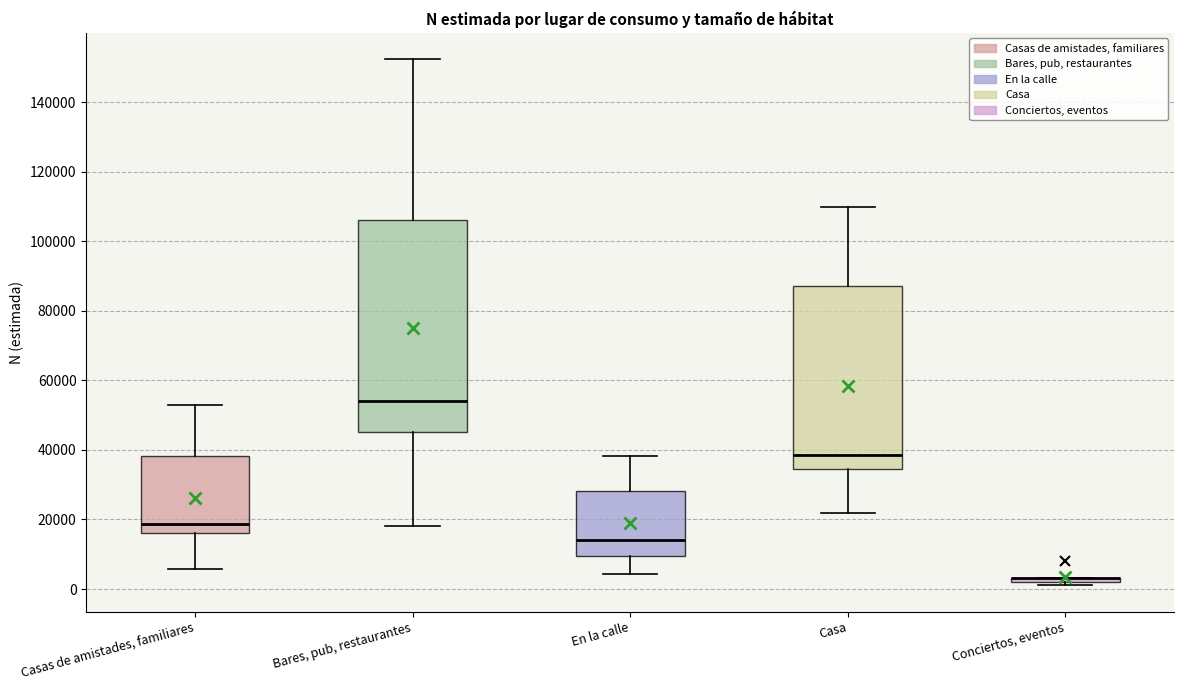

Which box is the tallest, from its lower edge to its upper edge?

Bares, pub, restaurantes